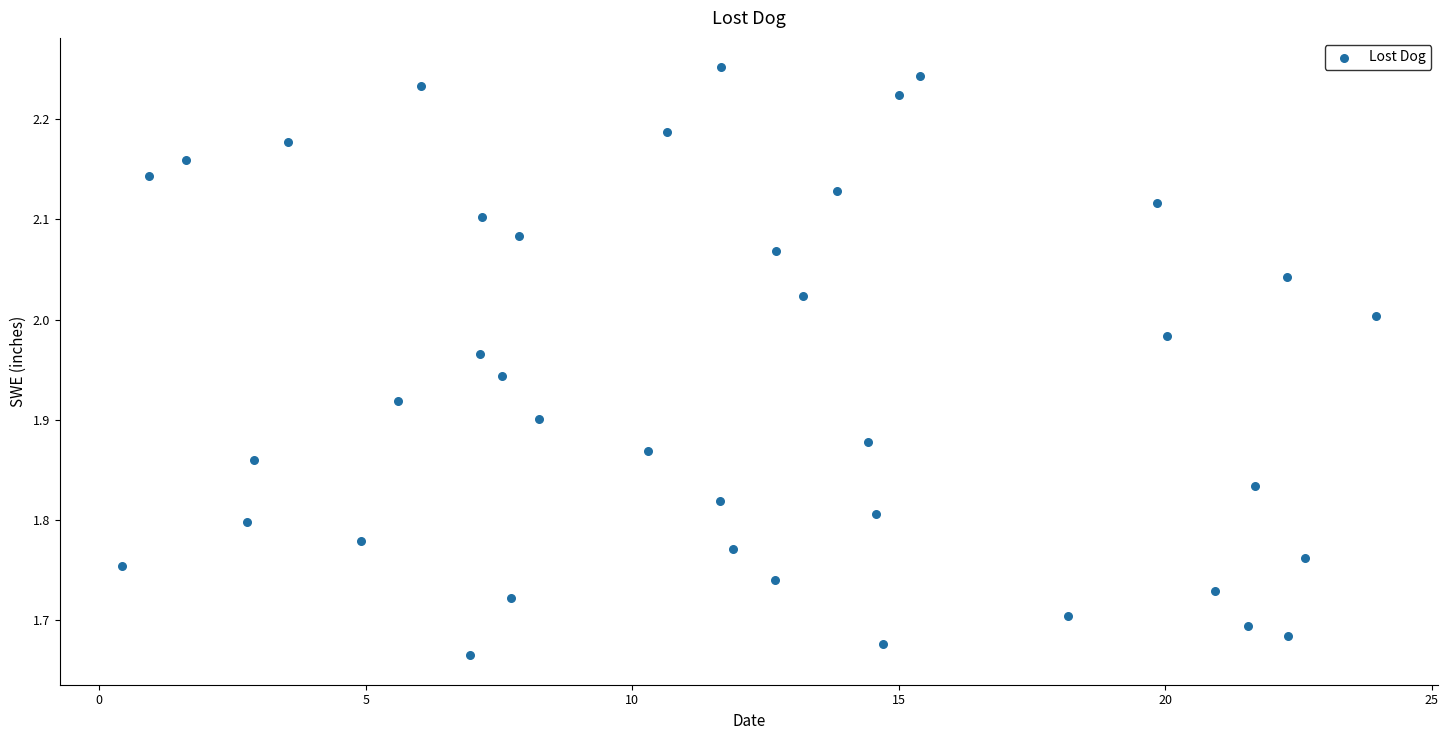

What is the range of X values (max minus min)?

23.5